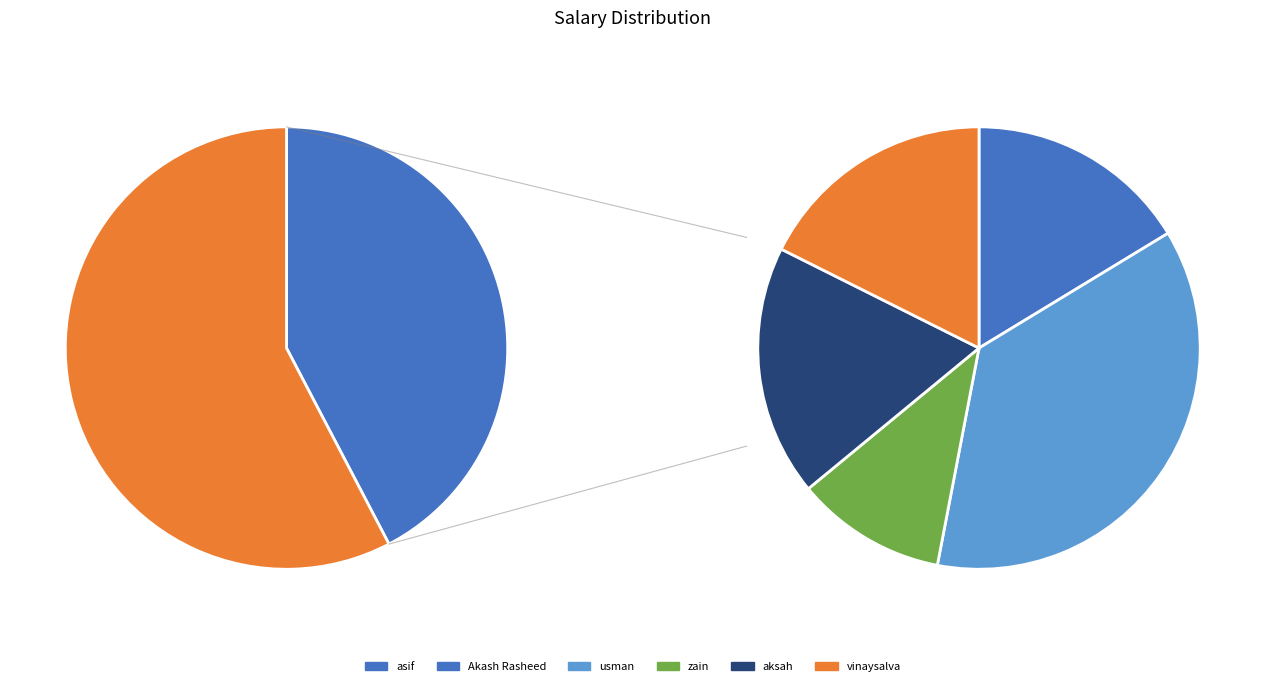

Does any single category account for the majority?

No